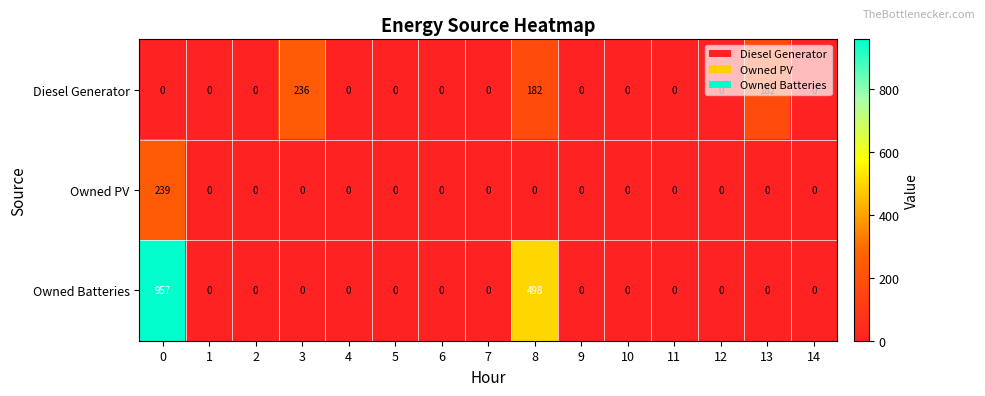

The Owned PV series shows 239 at 0. True or false?

True